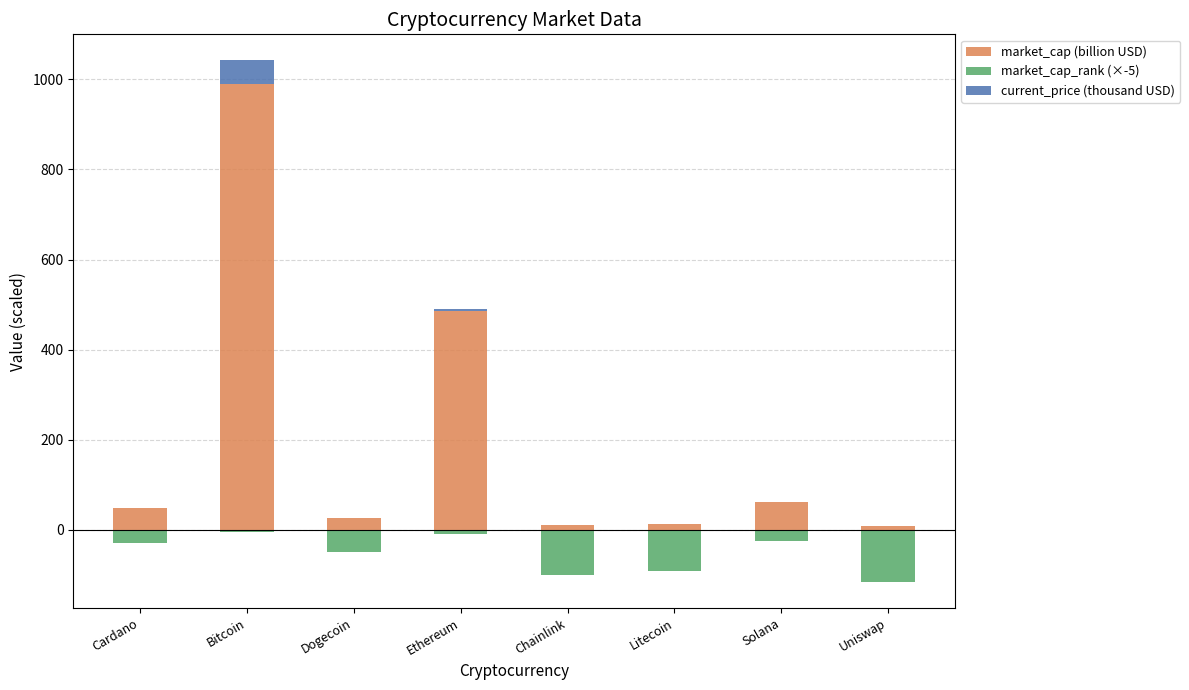

List the labels in order of market_cap_rank (×-5) value, smallest first.

Uniswap, Chainlink, Litecoin, Dogecoin, Cardano, Solana, Ethereum, Bitcoin